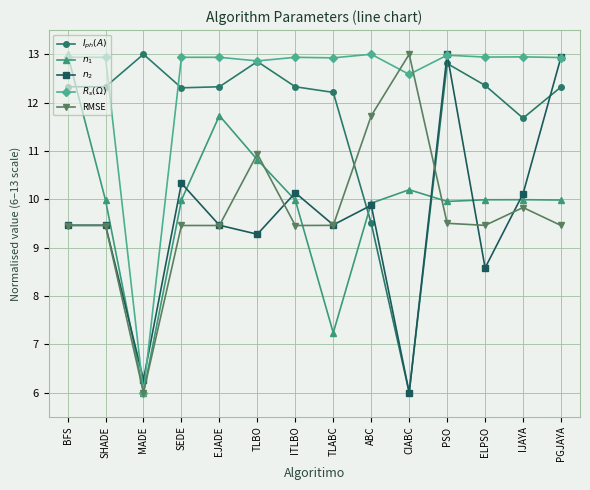

What is the label of the 9th point from the right?

TLBO